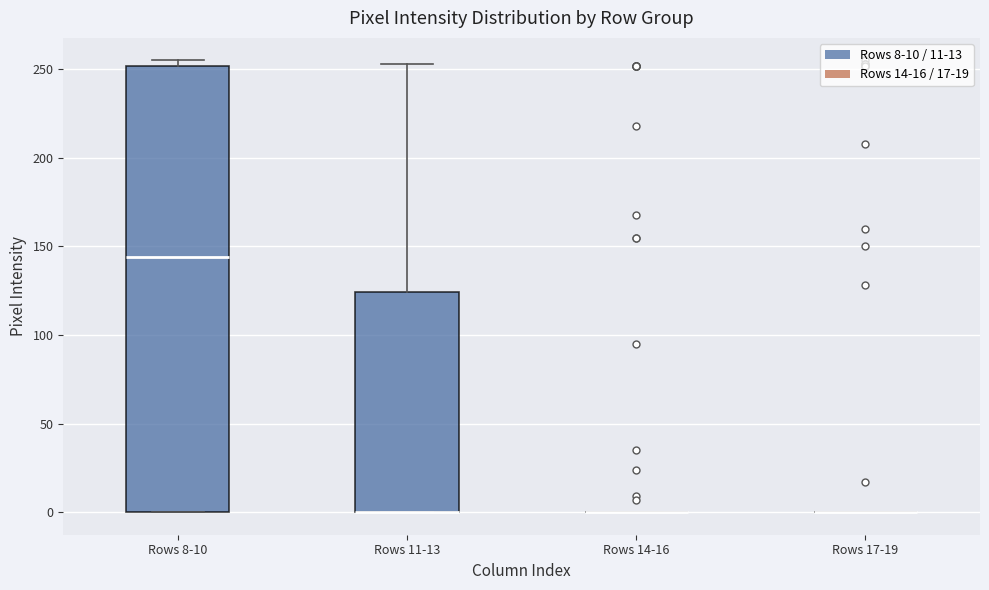

Reading left to right, transcribe this box plot: for each box, give where its median line is, the range the box spans, and where its two whiskers end, as read against the y-axis. The values are not printed on the chart, so give them approximately, as read against the axis.

Rows 8-10: median 145, box 0 to 250, whiskers 0 to 255
Rows 11-13: median 0 (drawn on the box's lower edge), box 0 to 125, whiskers 0 to 255
Rows 14-16: box collapsed to a line at 0, whiskers 0 to 0
Rows 17-19: box collapsed to a line at 0, whiskers 0 to 0